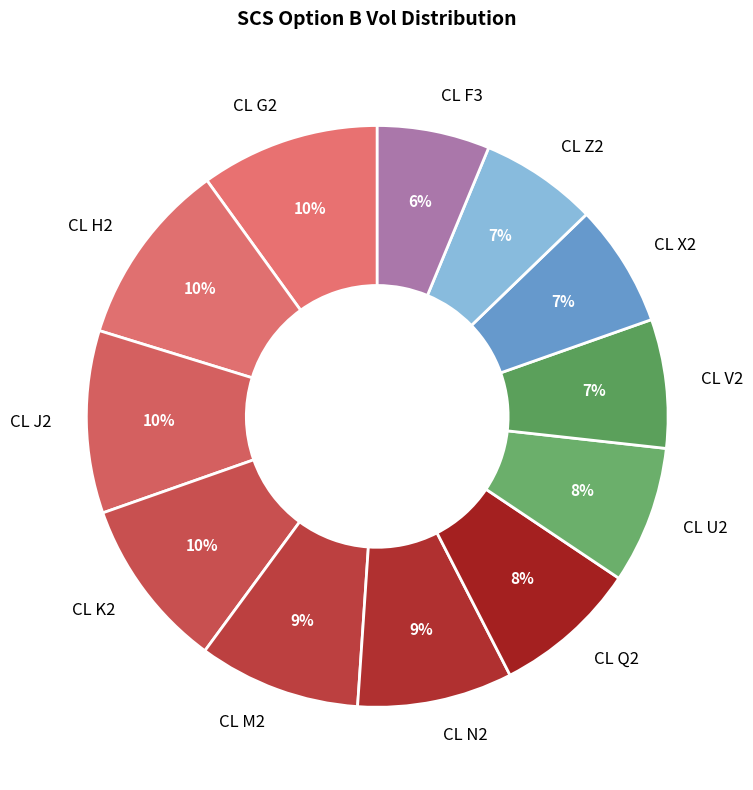

Which has a higher value, CL V2 or CL M2?

CL M2